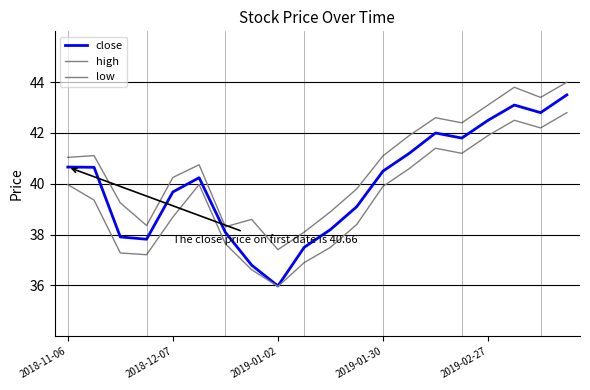

Is this an area chart (filled region under the line)?

No